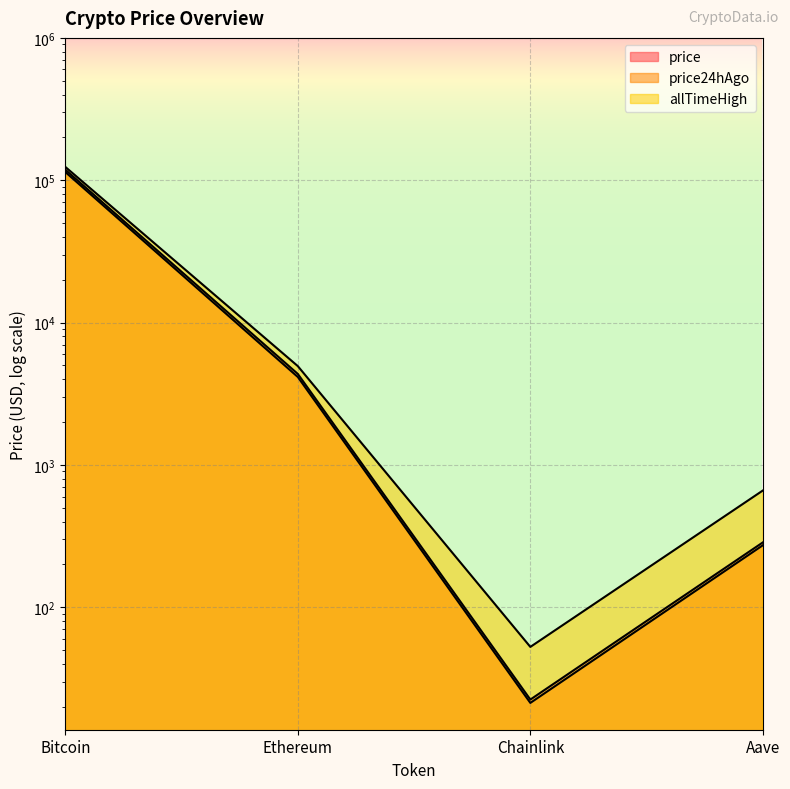

Which label corresponds to the largest value in the chart?

Bitcoin